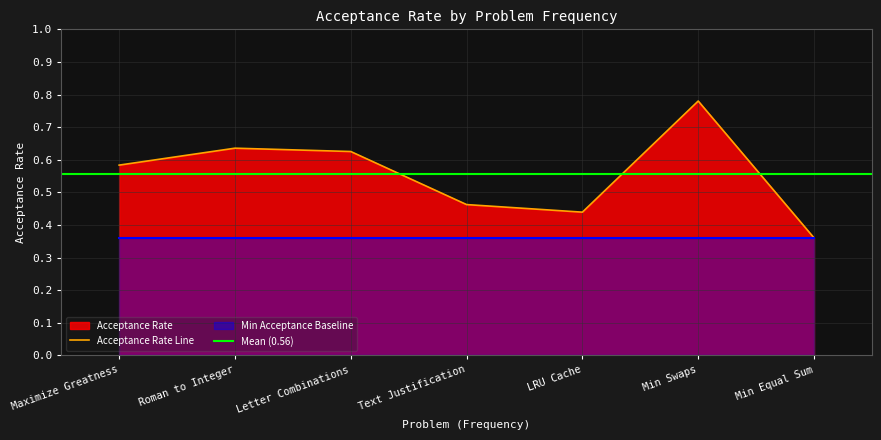

How many points are lower than both their immediate neighbors (excluding endpoints)?

1